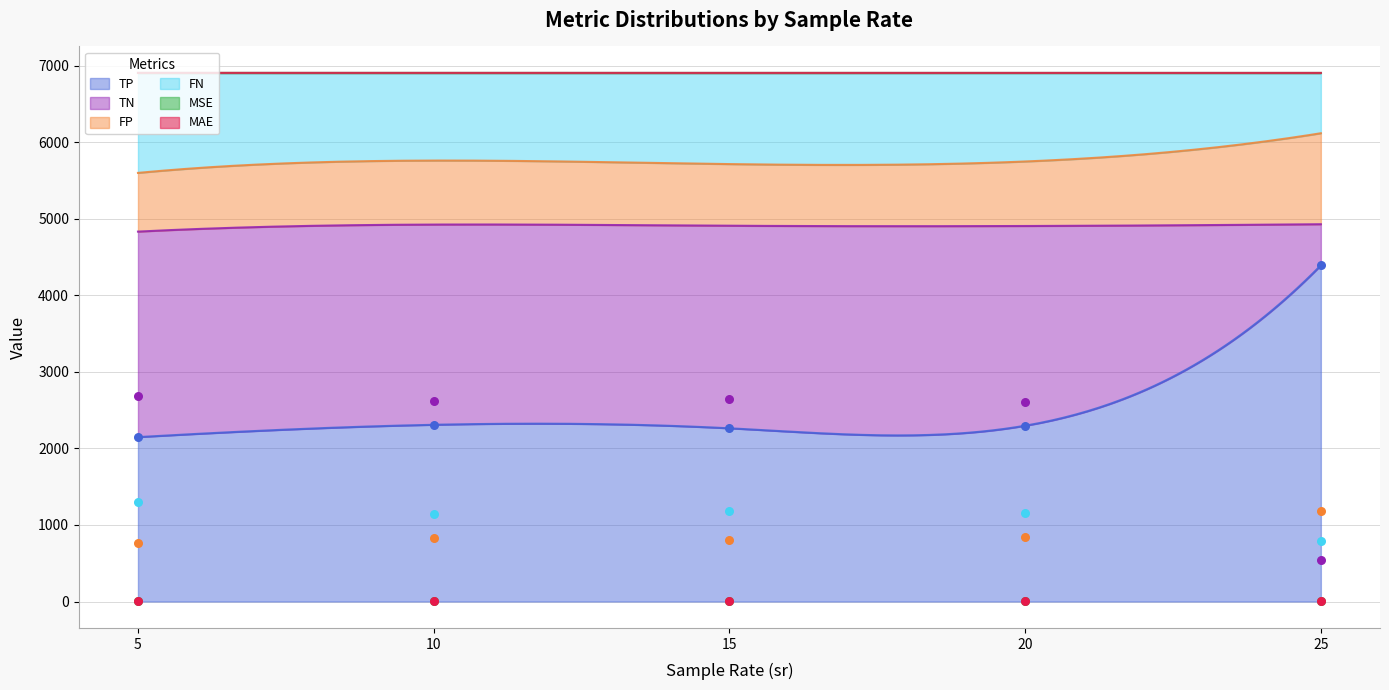

What is the total value across all series at 5?

6904.4